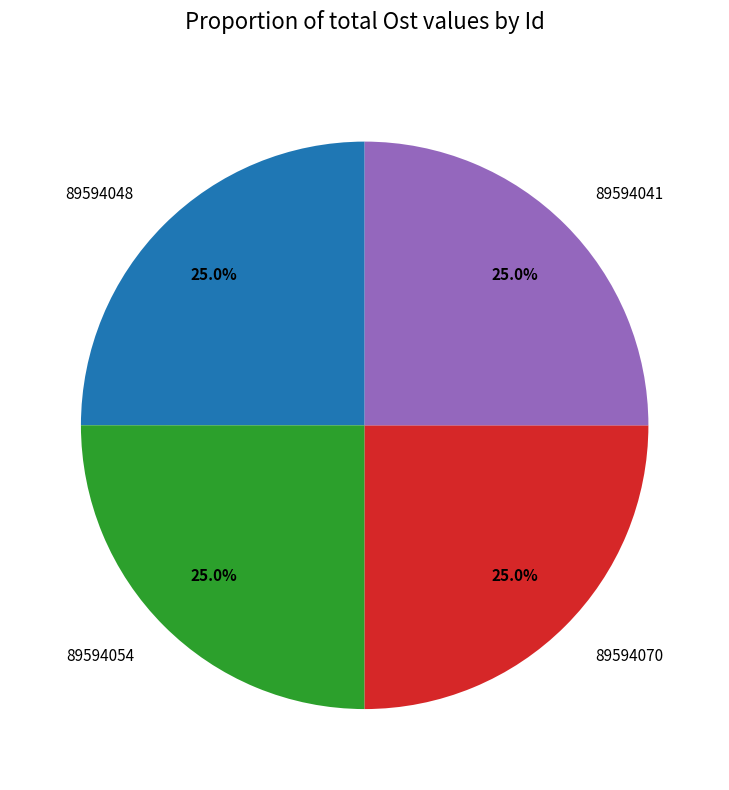

How many segments does this pie chart have?

4